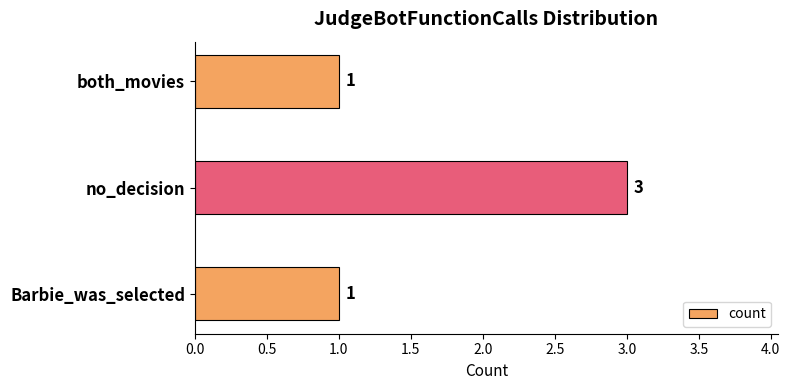

Count the values in the range 1 to 3.

3